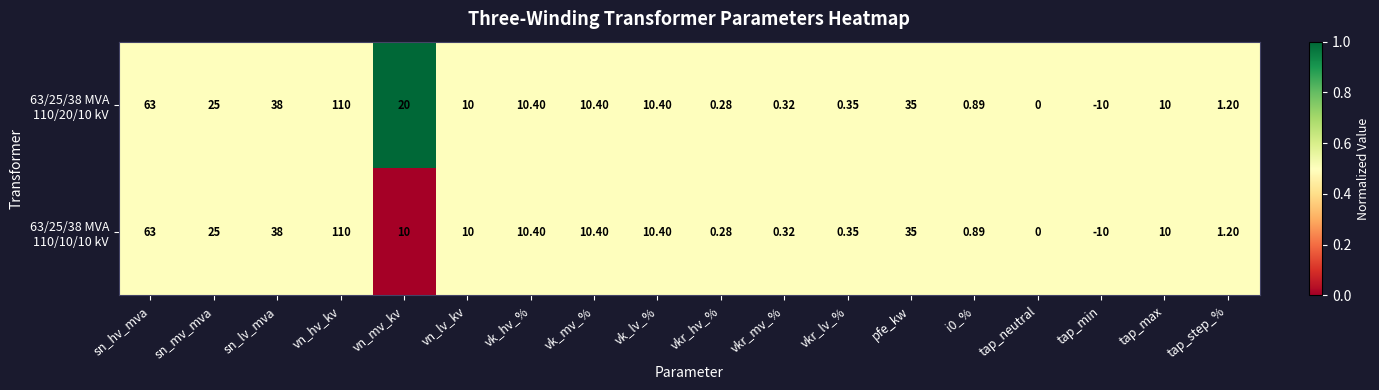

At which category is the sum across all series the highest?

vn_hv_kv